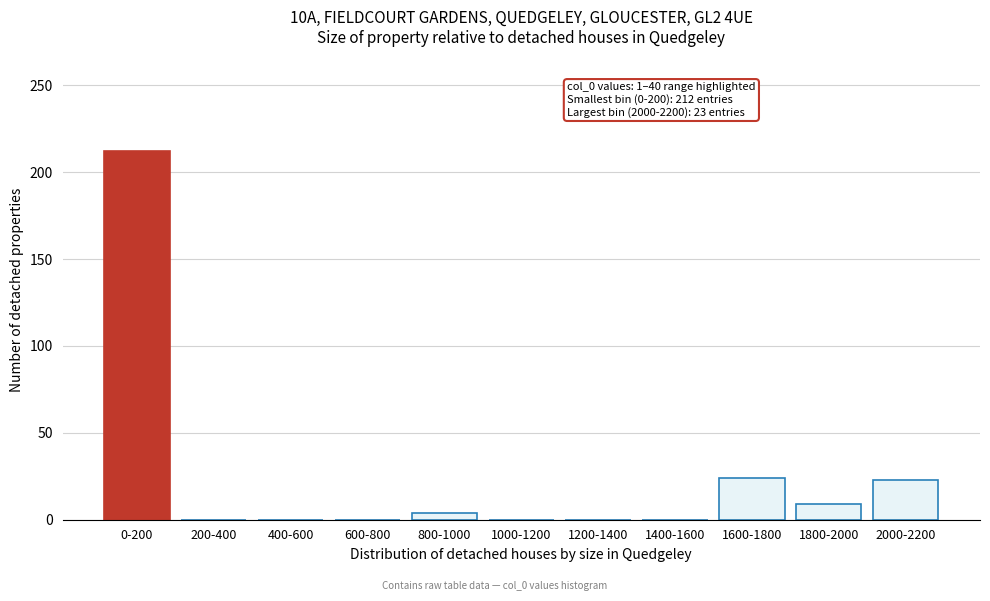

True or false: the data shows 0 at 200-400.

True